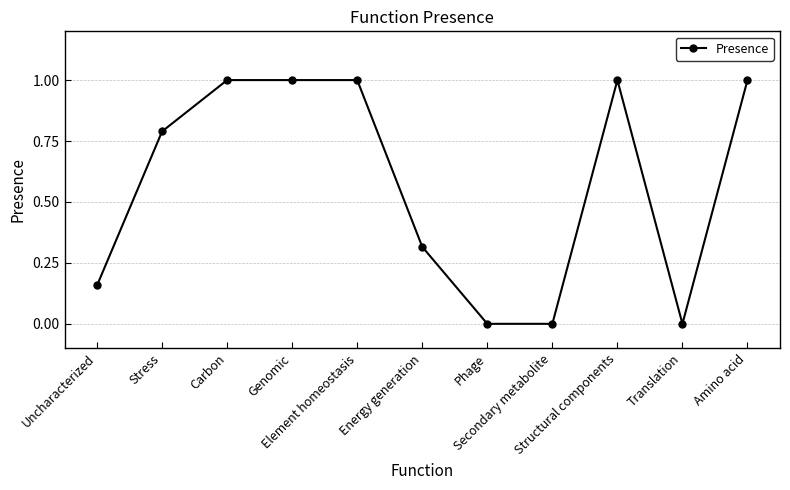

How many distinct data groups are displayed?

1